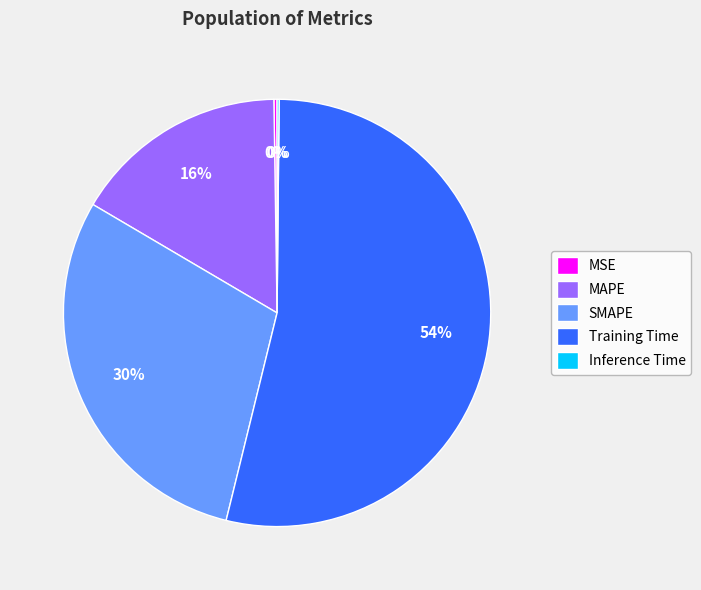

What is the largest slice in the pie chart?

Training Time